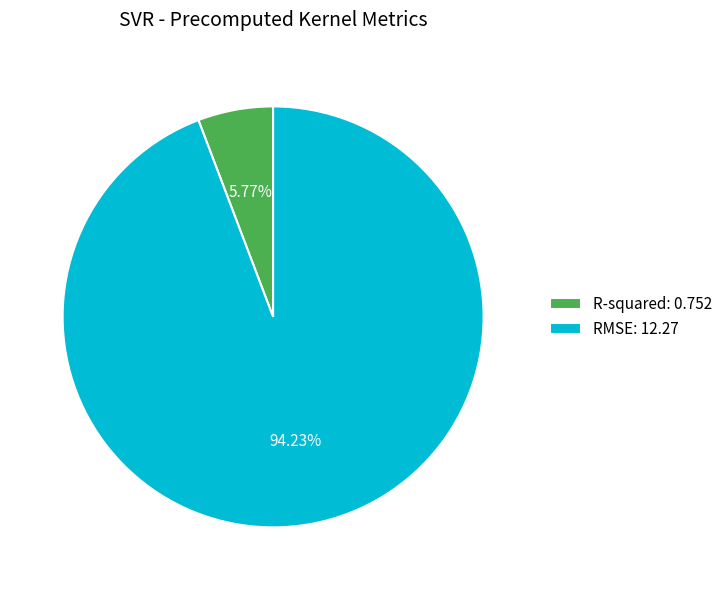

How many segments does this pie chart have?

2